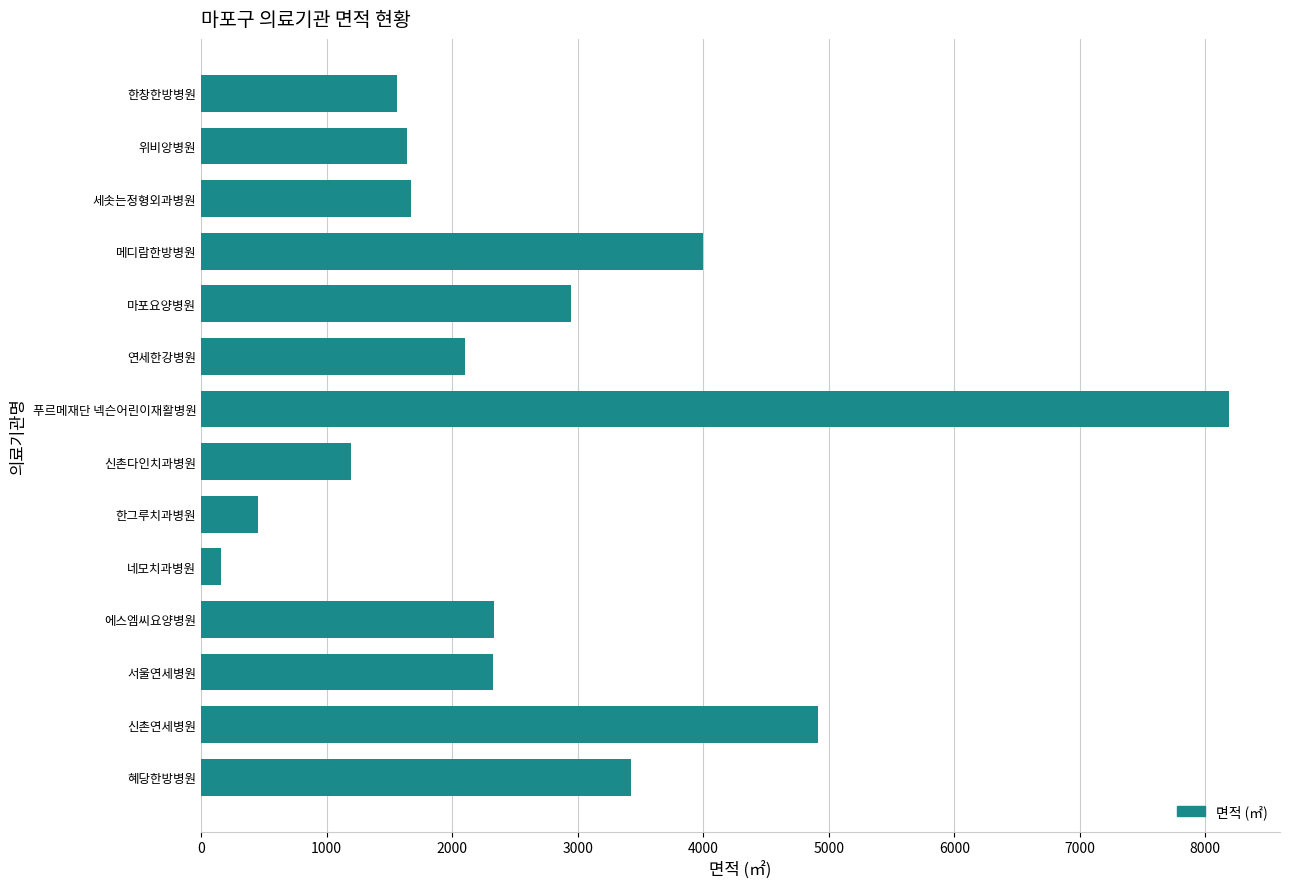

What is the difference between the maximum and minimum values?

8024.7